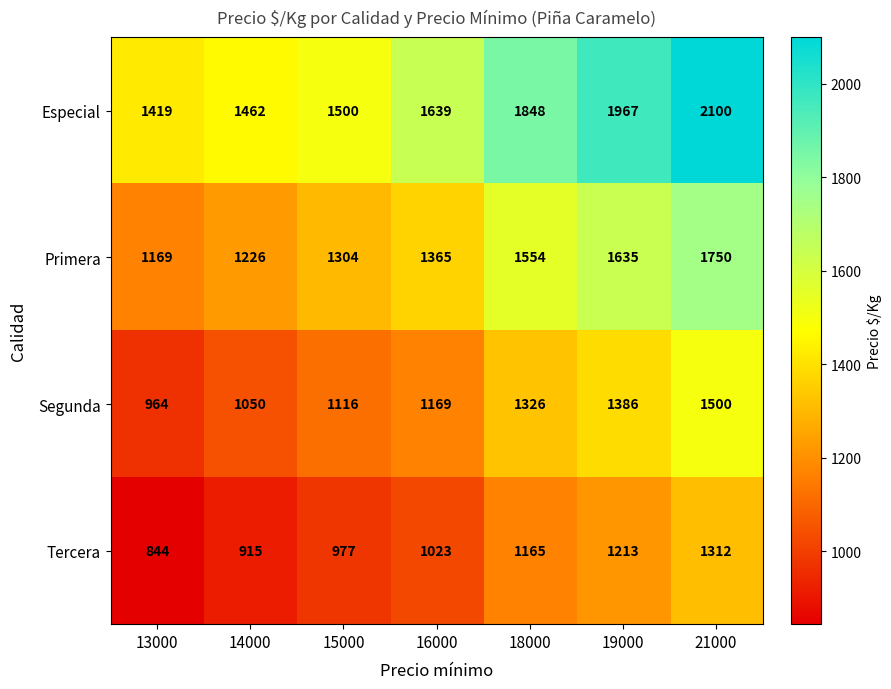

Between 13000 and 14000, which series saw the biggest shift?

Segunda